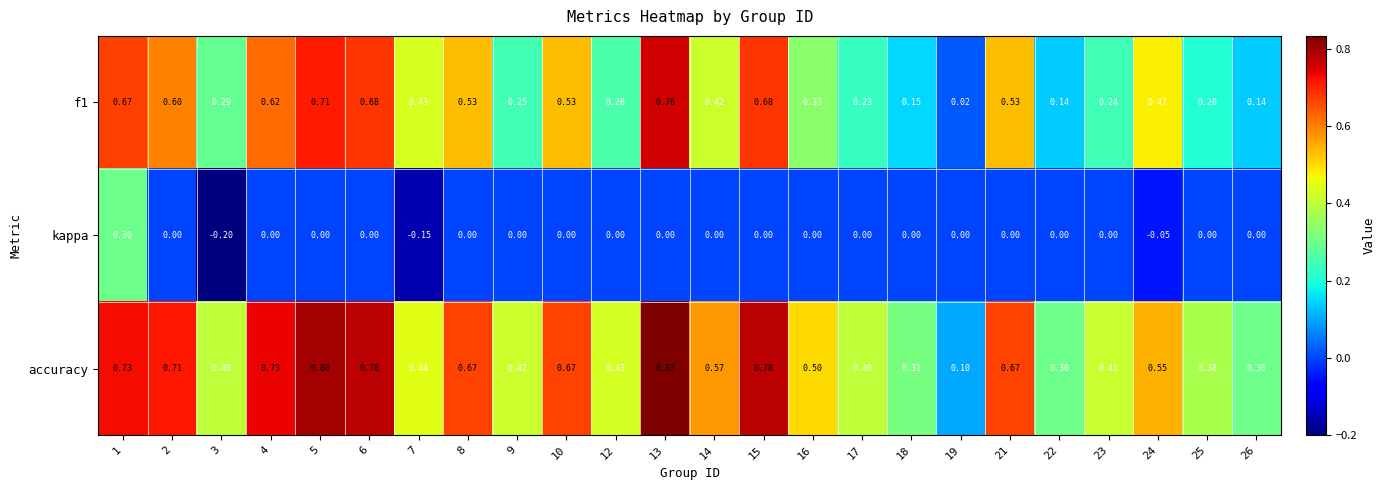

How many values in the kappa series are below 0?

3